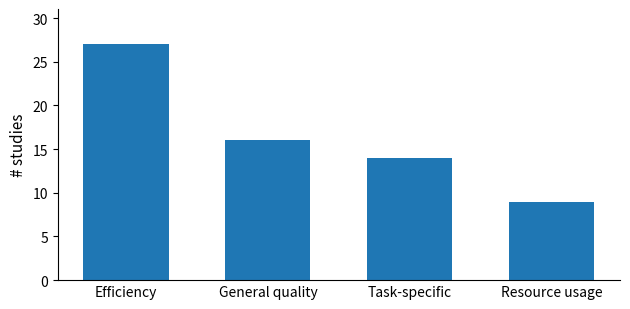

List the labels in order of value, smallest first.

Resource usage, Task-specific, General quality, Efficiency